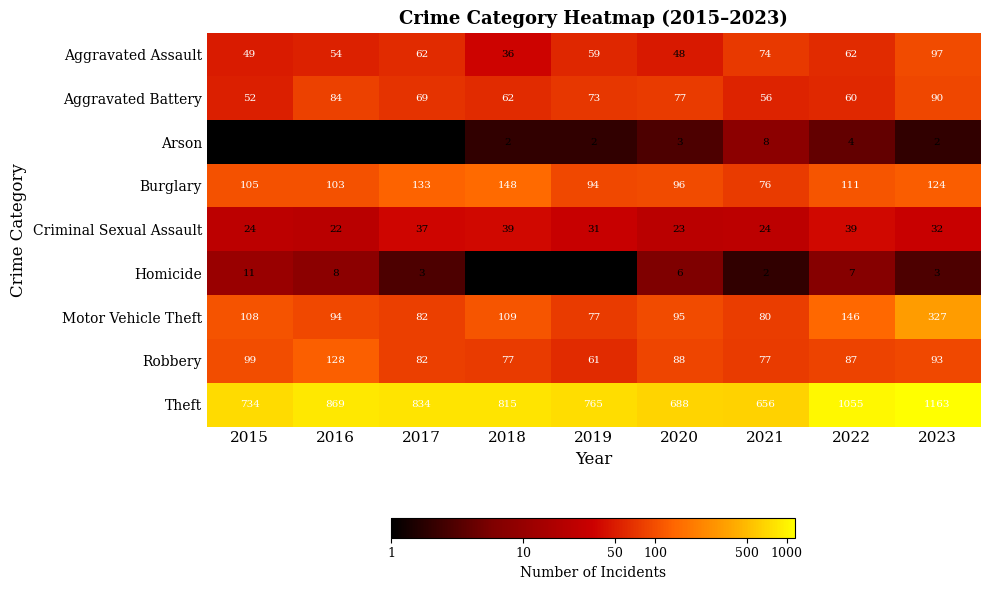

True or false: Motor Vehicle Theft has a value of 74 at 2022.

False